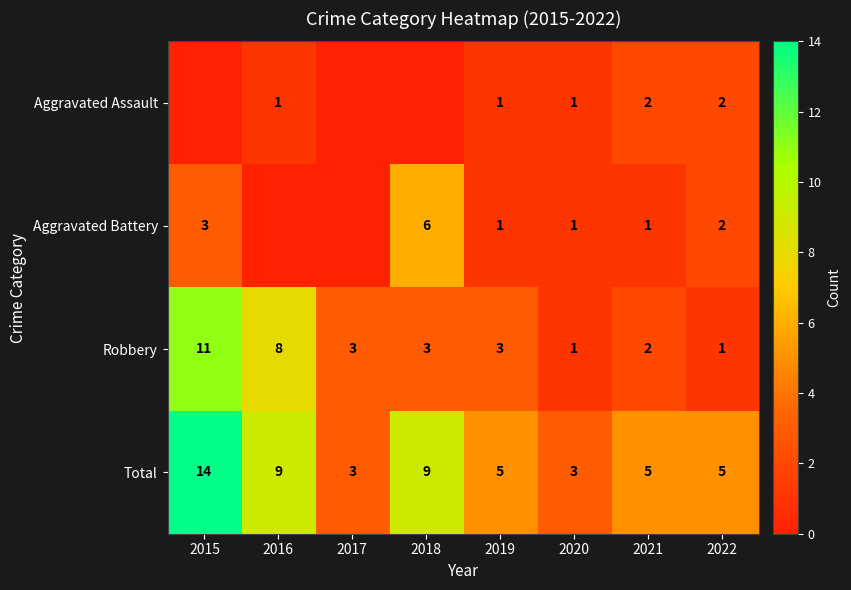

Between 2020 and 2022, which series saw the biggest shift?

Total